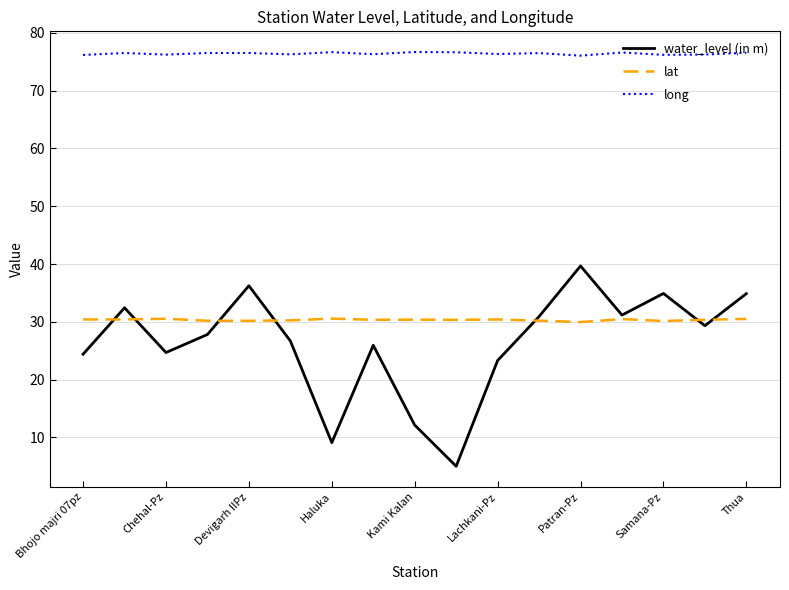

What is the minimum value for lat?

30.0